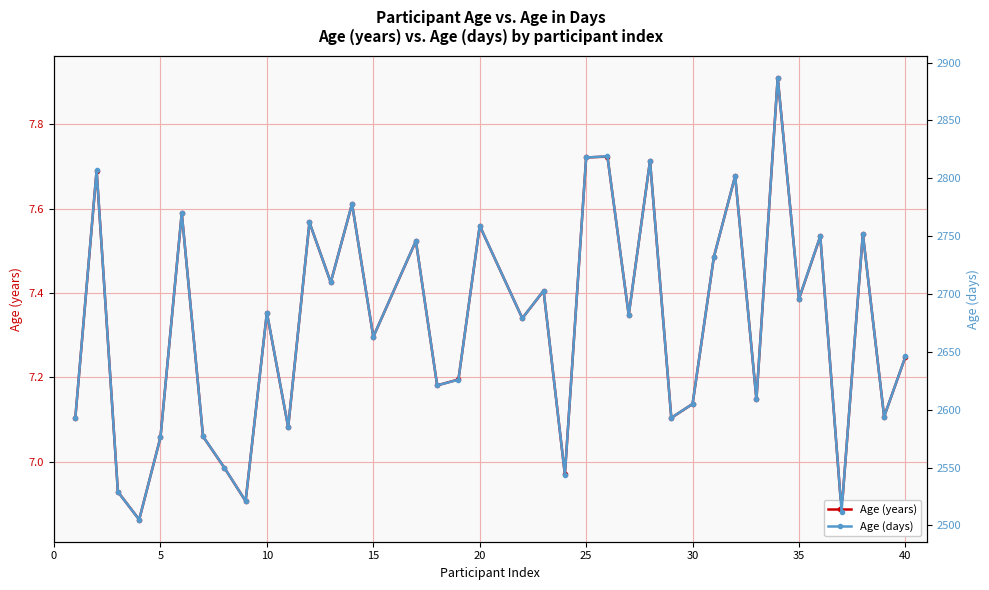

Reading right to left, what are all the values shown in this chart?

Age (years): 7.2	7.1	7.5	6.9	7.5	7.4	7.9	7.1	7.7	7.5	7.1	7.1	7.7	7.3	7.7	7.7	7.0	7.4	7.3	7.6	7.2	7.2	7.5	7.3	7.6	7.4	7.6	7.1	7.4	6.9	7.0	7.1	7.6	7.1	6.9	6.9	7.7	7.1
Age (days): 2646.0	2594.0	2752.0	2512.0	2750.0	2696.0	2887.0	2609.0	2802.0	2732.0	2605.0	2593.0	2815.0	2682.0	2819.0	2818.0	2544.0	2703.0	2679.0	2759.0	2626.0	2621.0	2746.0	2663.0	2778.0	2710.0	2762.0	2585.0	2684.0	2521.0	2550.0	2577.0	2770.0	2576.0	2505.0	2529.0	2807.0	2593.0